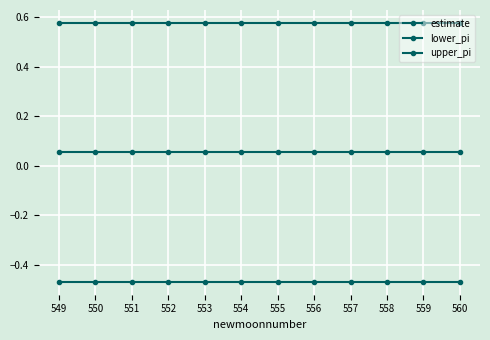

What is the value of the upper_pi point at the 3rd from the left?

0.6